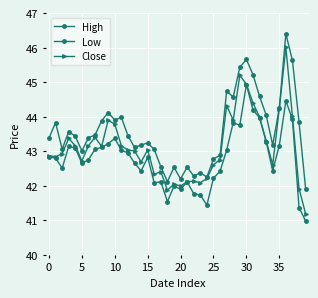

What is the difference between the maximum and minimum values in the High series?

4.5